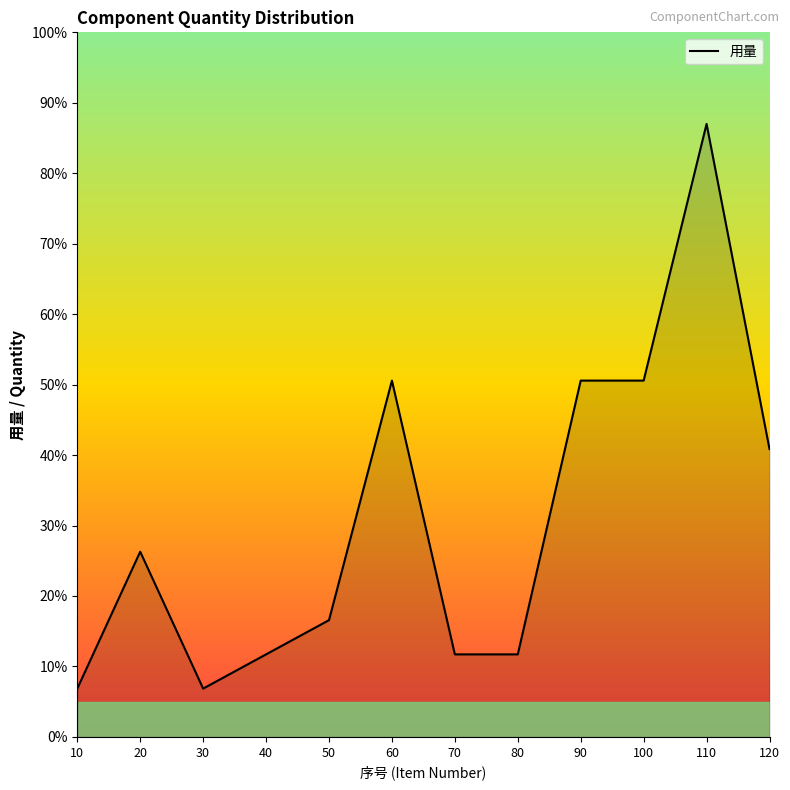

What is the greatest value displayed?

87.0